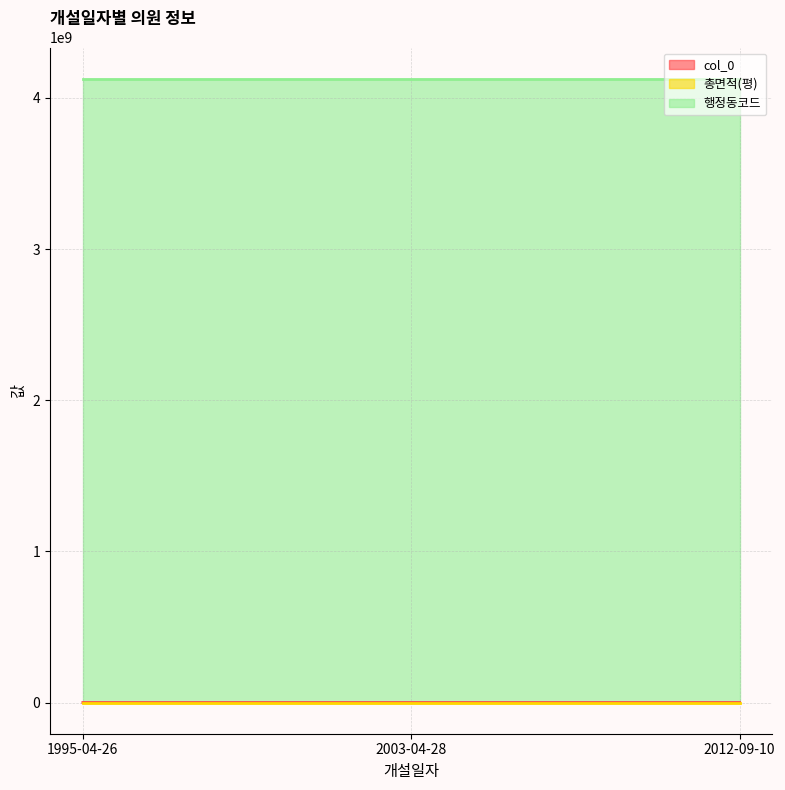

Does the chart have visible grid lines?

Yes